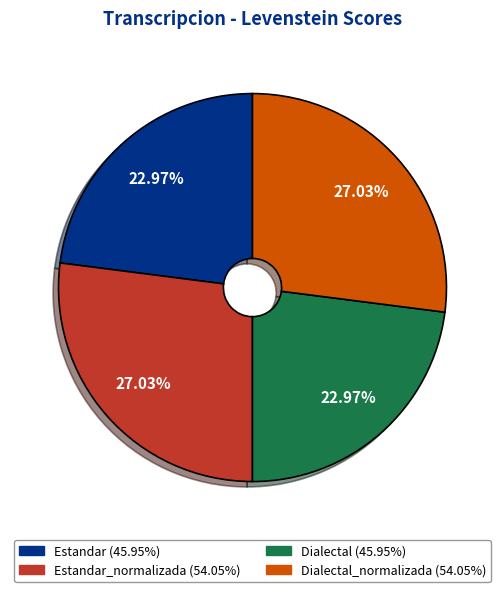

Is there any slice that represents more than half of the pie?

No